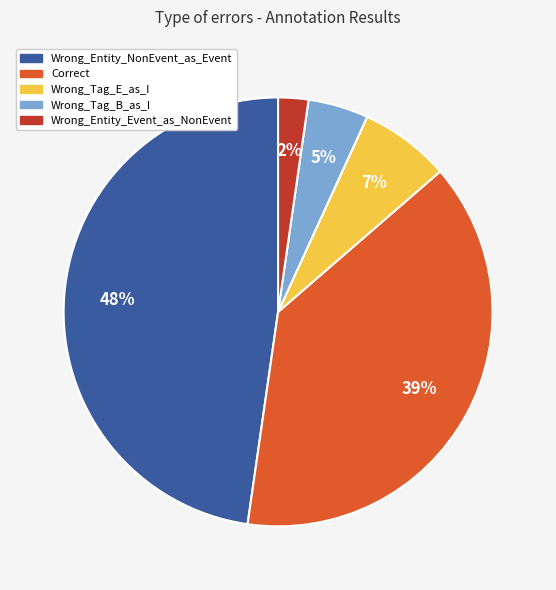

To the nearest percent, what portion does Correct represent?

39%